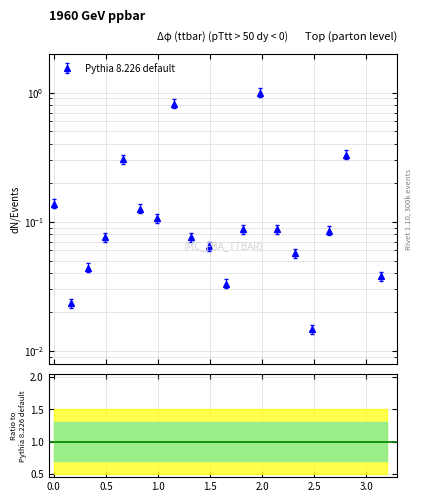

What is the difference between the maximum and minimum values?

1.0